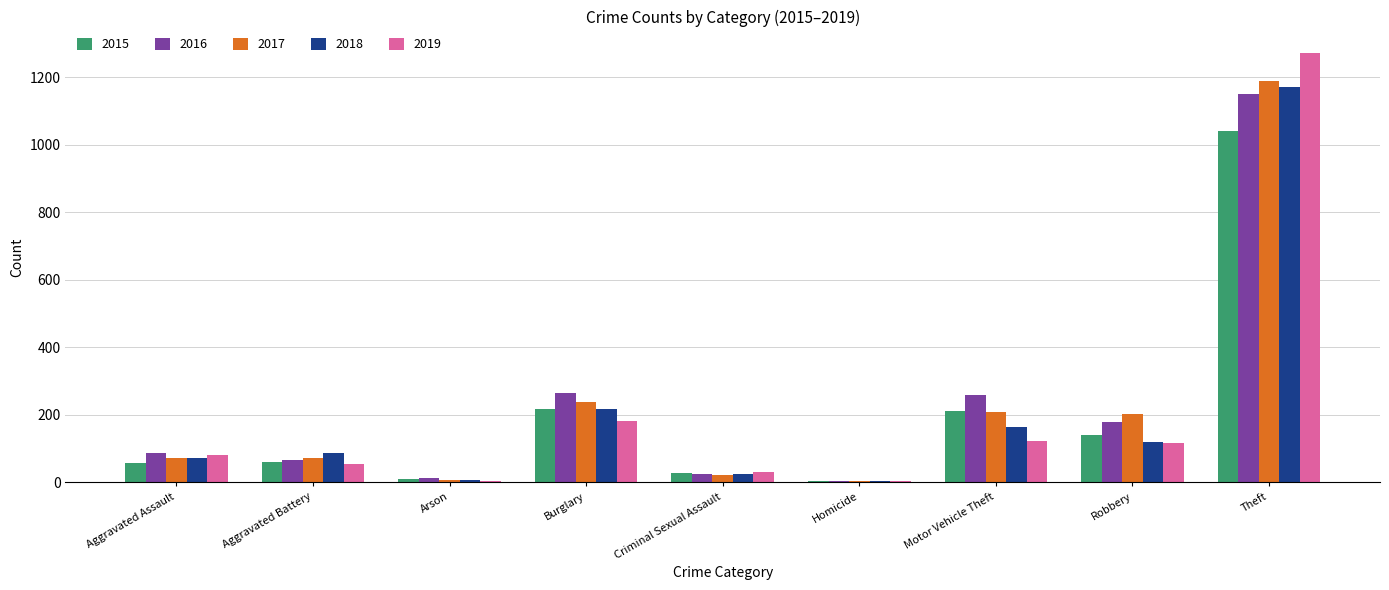

What is the highest value of the 2015 series?

1041